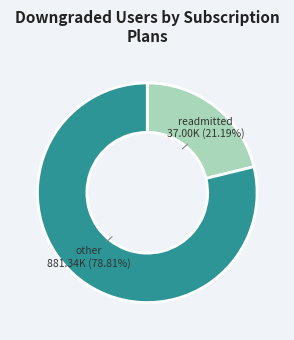

To the nearest percent, what portion does other represent?

79%